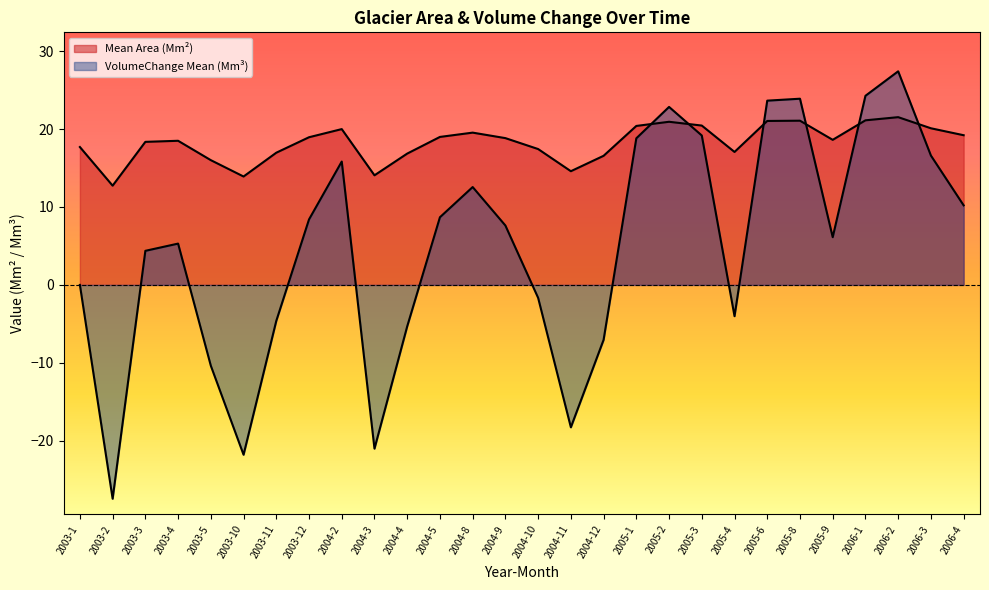

In Mean Area (x100k m²), how many points are lower than both neighbors (excluding endpoints)?

6